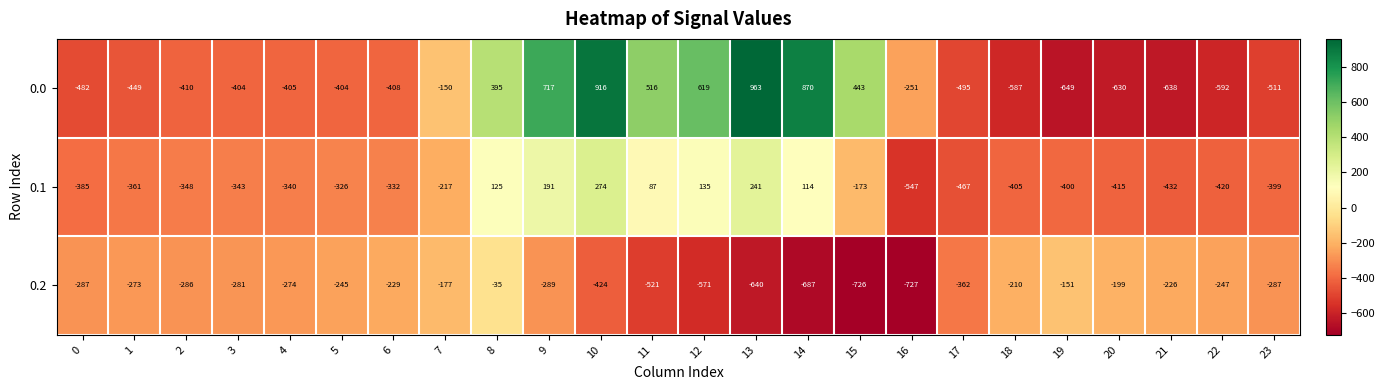

Read the 0.2 value at 8.

-35